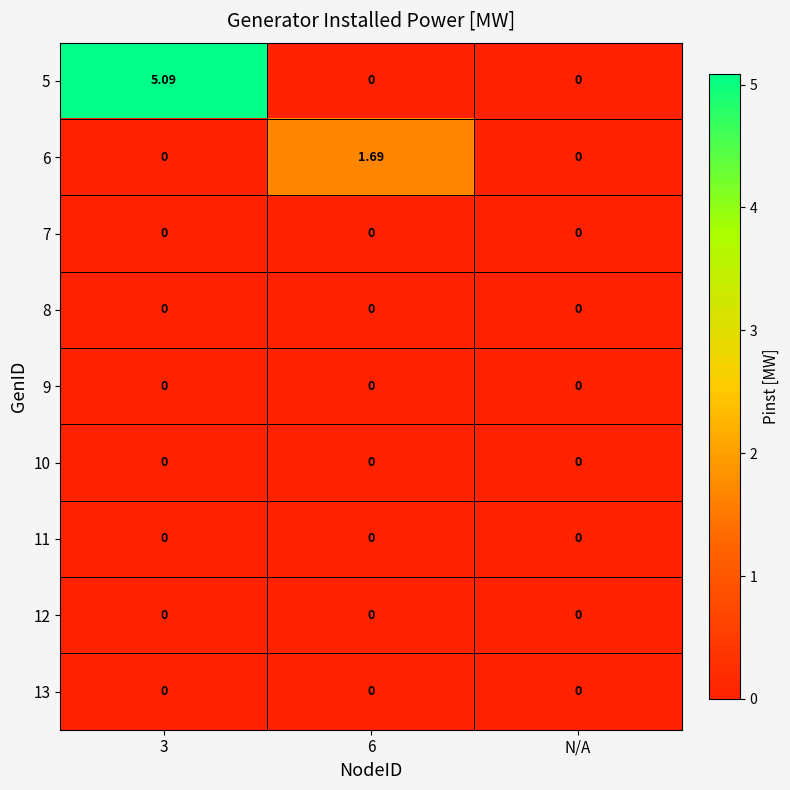

How many distinct data groups are displayed?

9